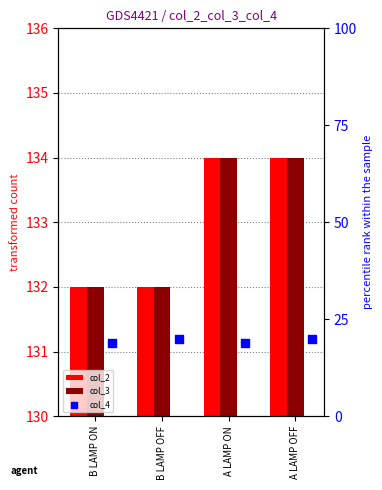

At which category is the sum across all series the highest?

A LAMP OFF